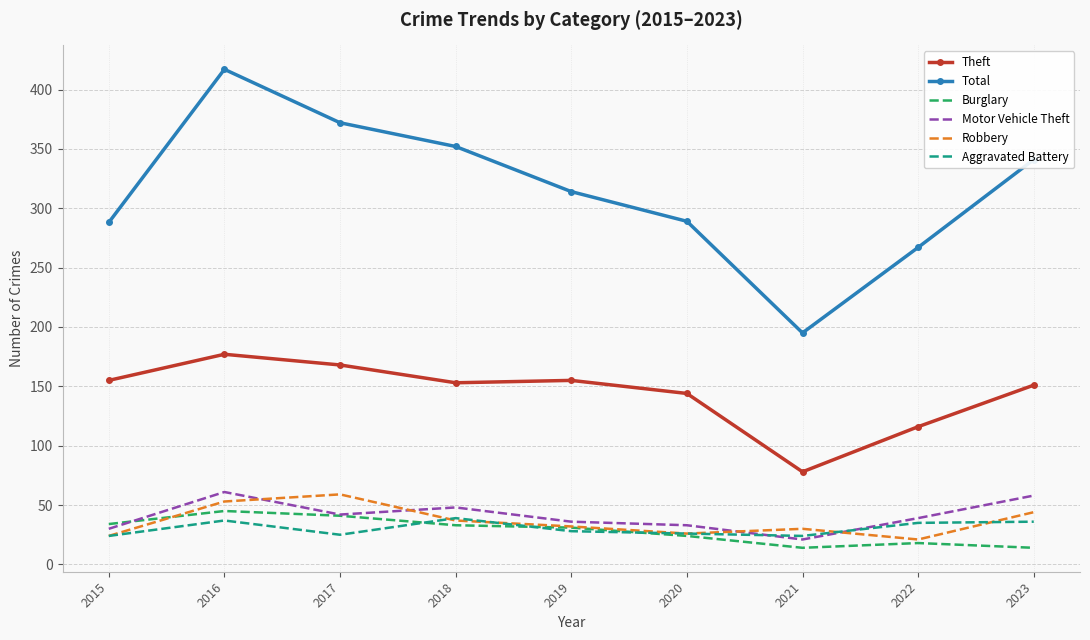

What is the approximate value of Total at 2022, to the nearest 50?

250